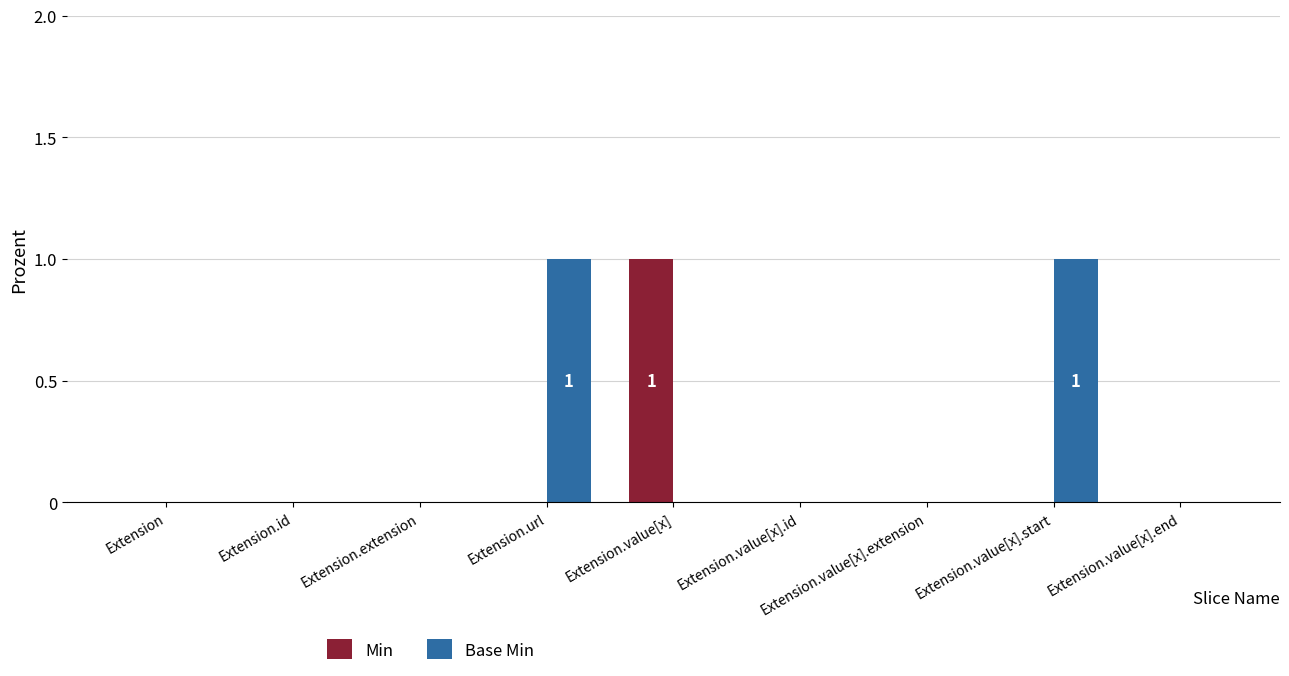

The Base Min series shows -1 at Extension.id. True or false?

False